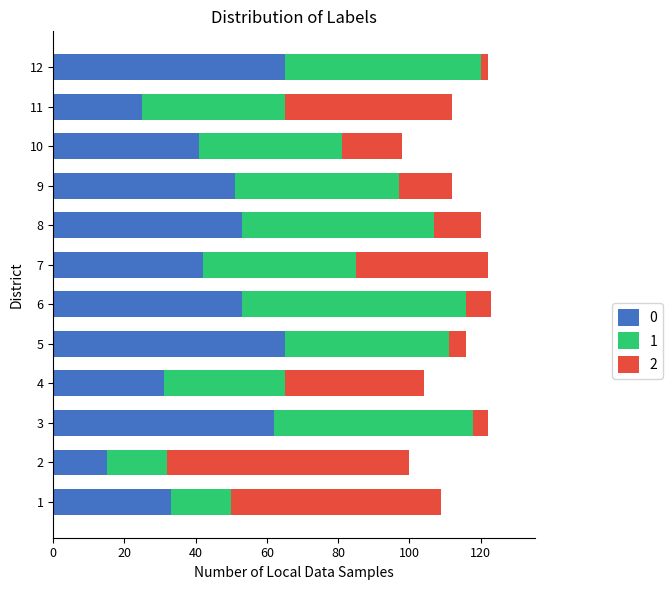

What is the maximum value for 0?

65